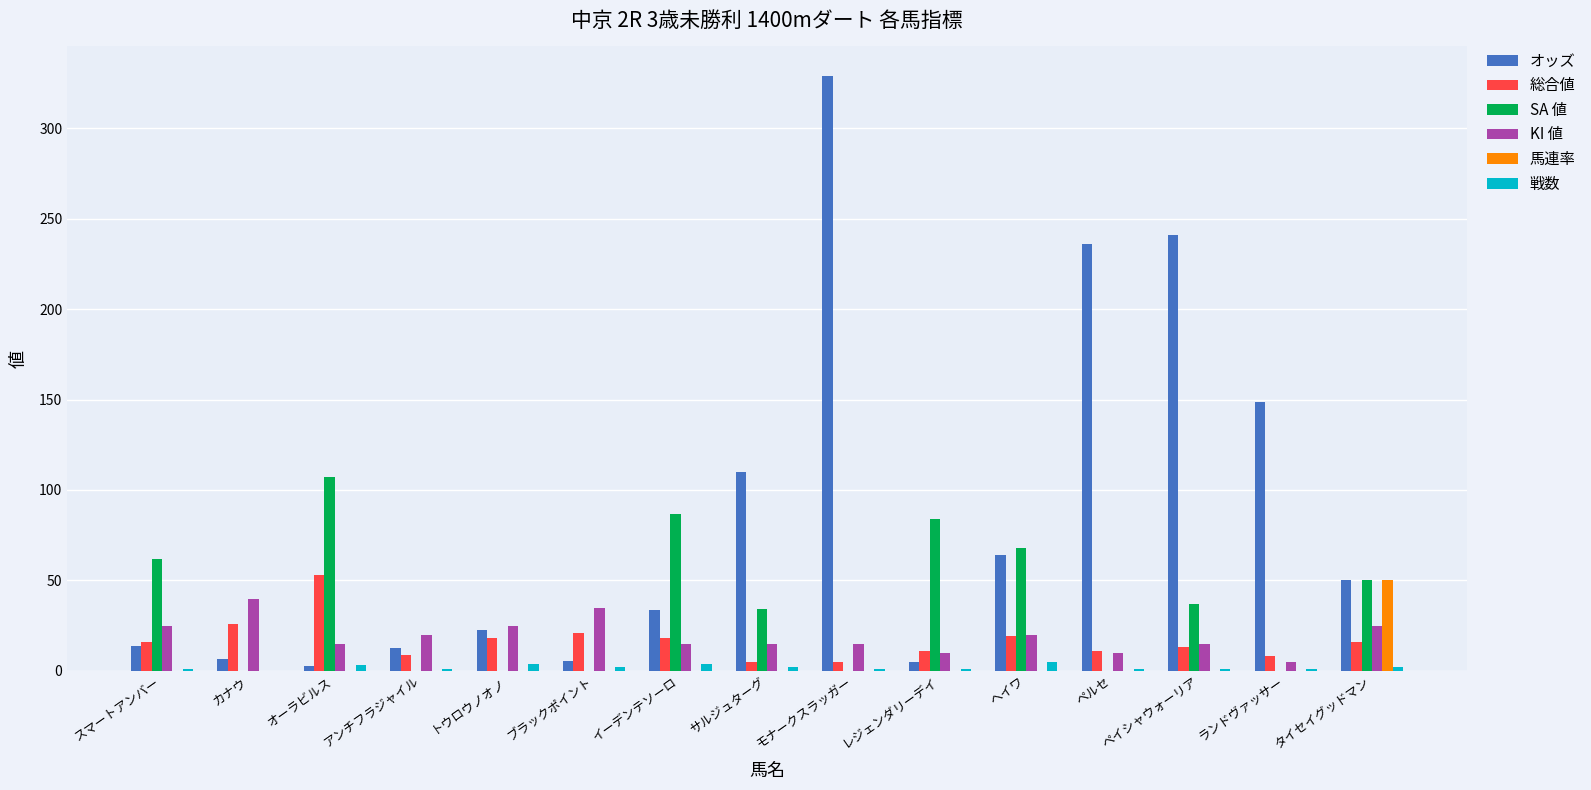

How many series are shown in this chart?

6